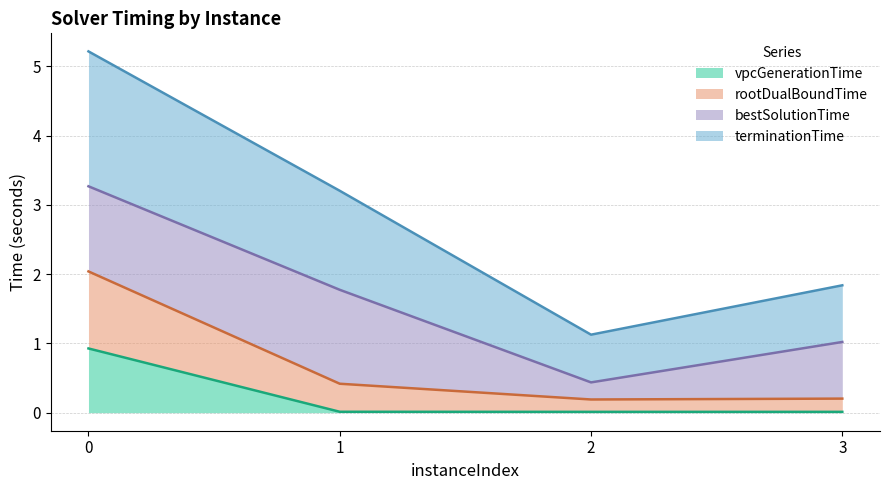

How many data points in terminationTime are less than 3?

2